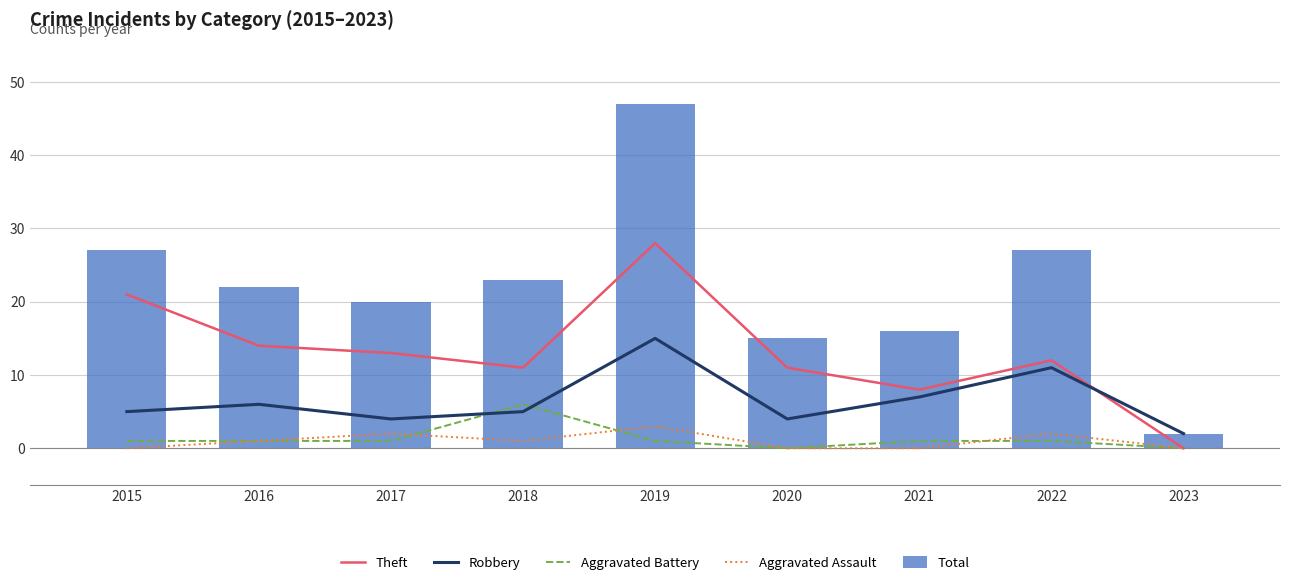

What is the value of the Total bar at the 9th from the left?

2